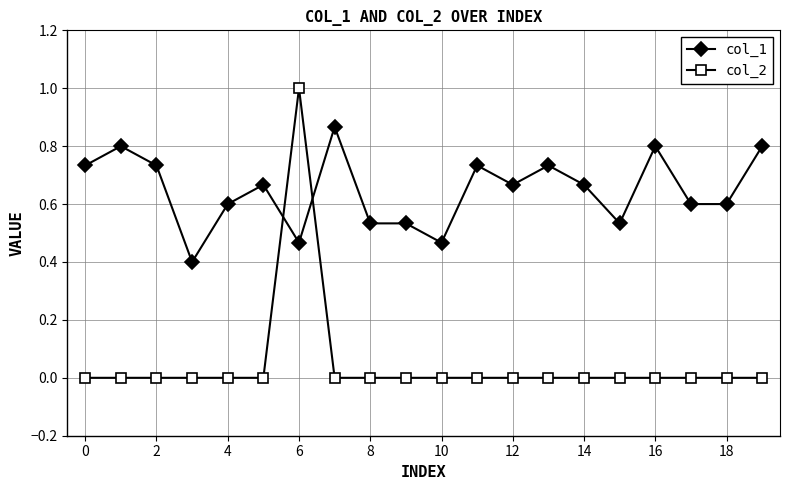

What is the sum of all col_1 values?

12.9